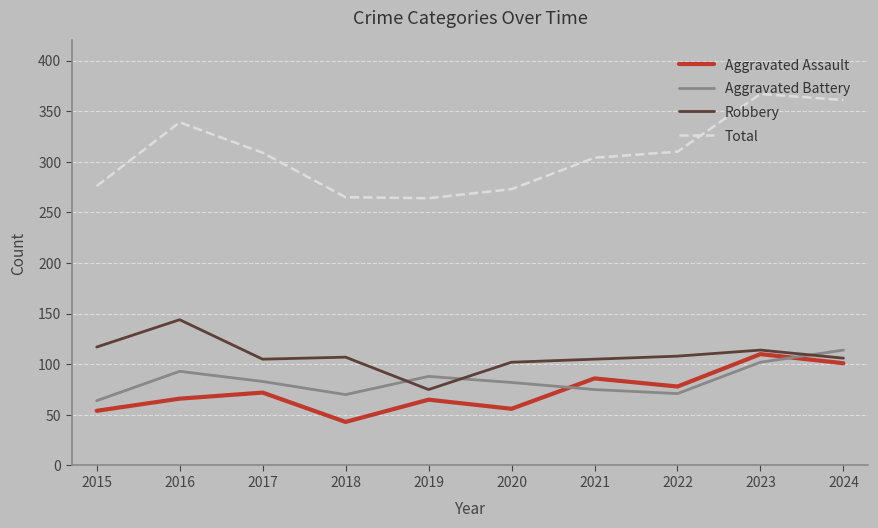

What value does the Robbery series have at 2018?

107